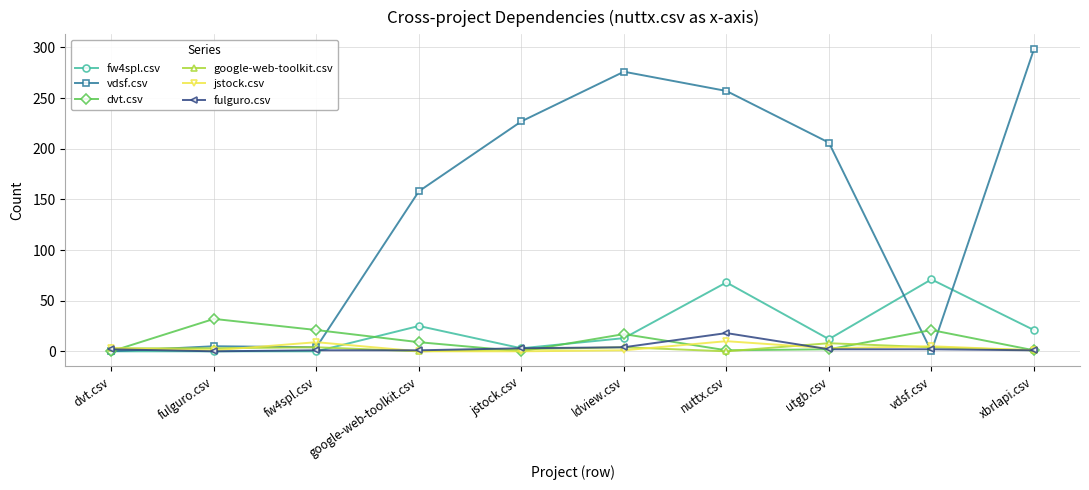

What is the difference between the maximum and minimum values in the dvt.csv series?

32